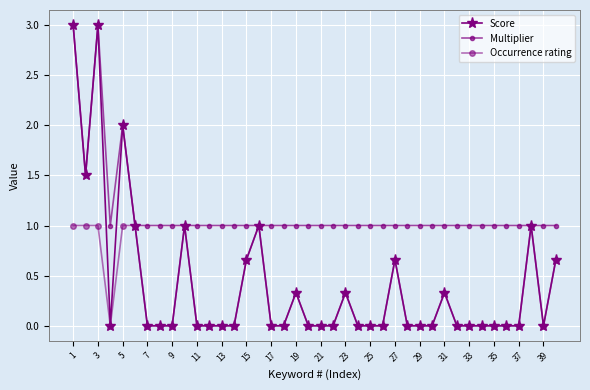

Which series has the largest total across all categories?

Multiplier